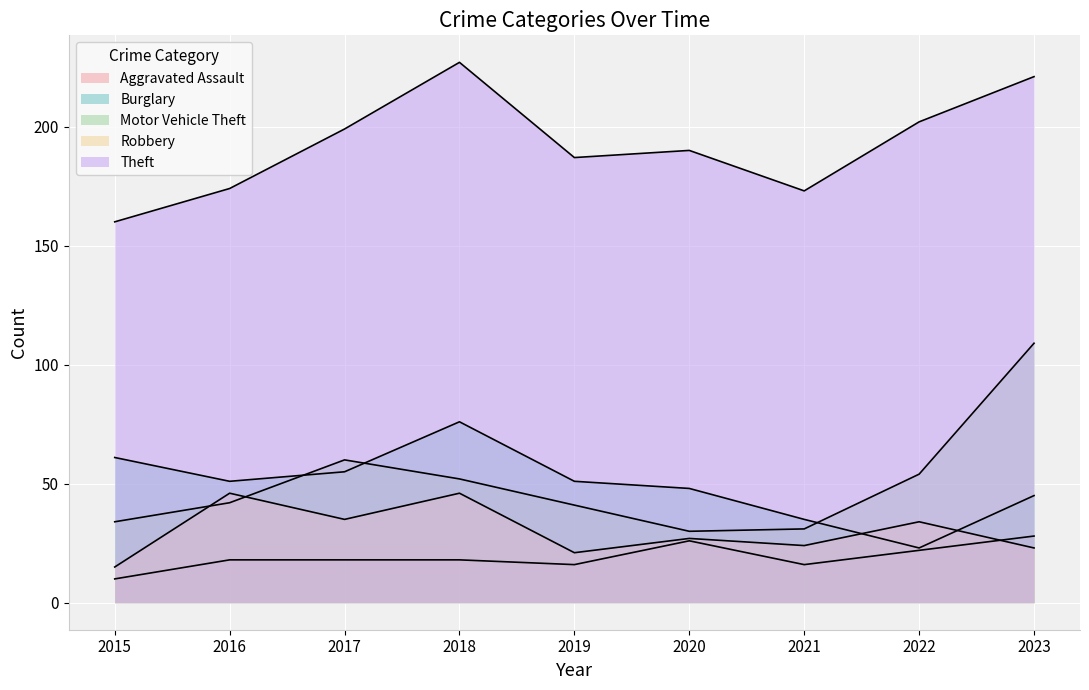

Reading right to left, list all the values displayed in this chart.

Aggravated Assault: 2023=28	2022=22	2021=16	2020=26	2019=16	2018=18	2017=18	2016=18	2015=10
Burglary: 2023=45	2022=23	2021=35	2020=48	2019=51	2018=76	2017=55	2016=51	2015=61
Motor Vehicle Theft: 2023=109	2022=54	2021=31	2020=30	2019=41	2018=52	2017=60	2016=42	2015=34
Robbery: 2023=23	2022=34	2021=24	2020=27	2019=21	2018=46	2017=35	2016=46	2015=15
Theft: 2023=221	2022=202	2021=173	2020=190	2019=187	2018=227	2017=199	2016=174	2015=160